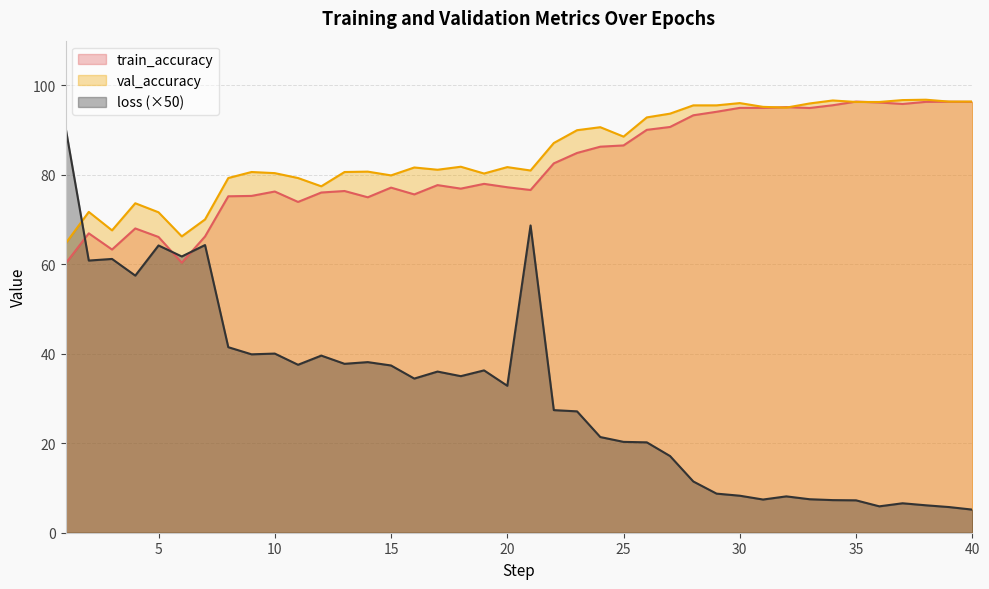

Which series has the largest range (max minus min)?

loss (×50)